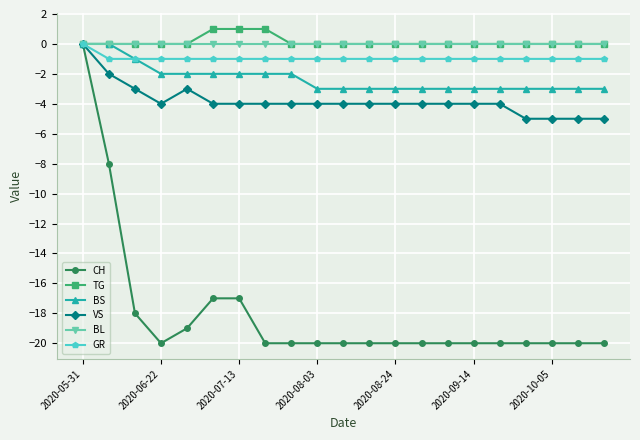

Does the chart display data point markers on the line(s)?

Yes